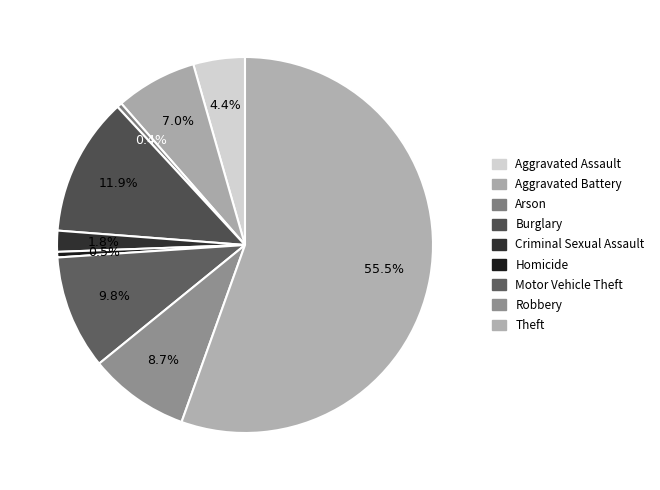

How many slices are in this pie chart?

9